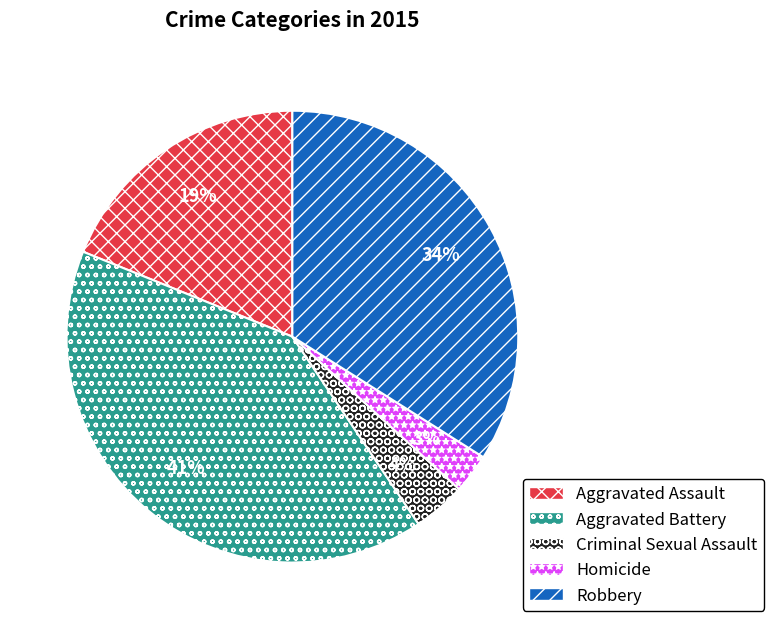

Which has a higher value, Aggravated Battery or Robbery?

Aggravated Battery